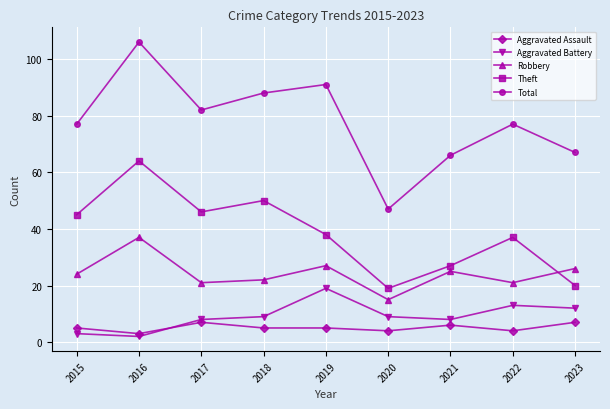

Which series has the widest spread of values?

Total